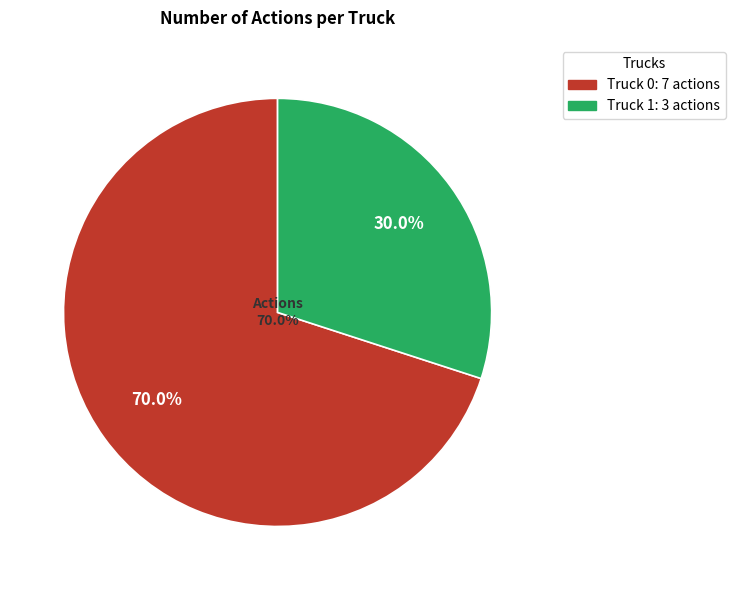

What is the ratio of the value at Truck 1 to the value at Truck 0?

0.4